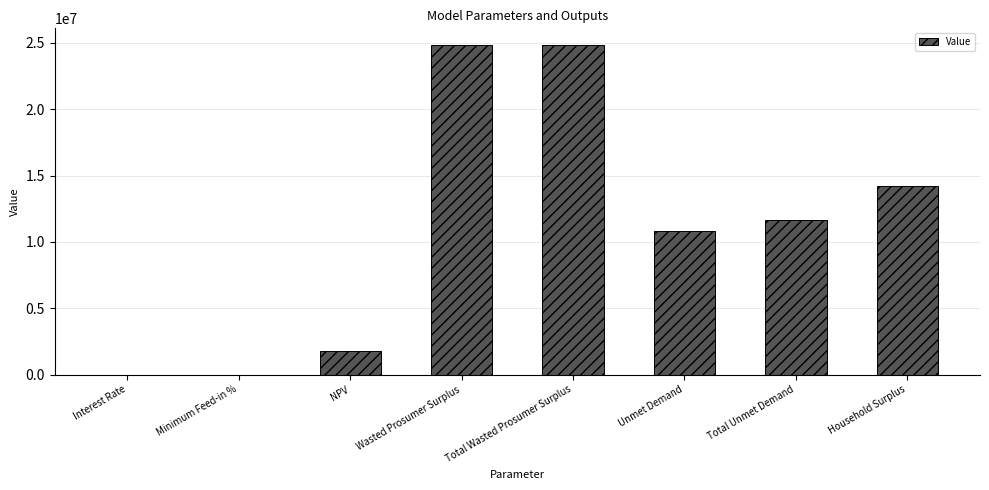

Which has a higher value, Wasted Prosumer Surplus or Interest Rate?

Wasted Prosumer Surplus